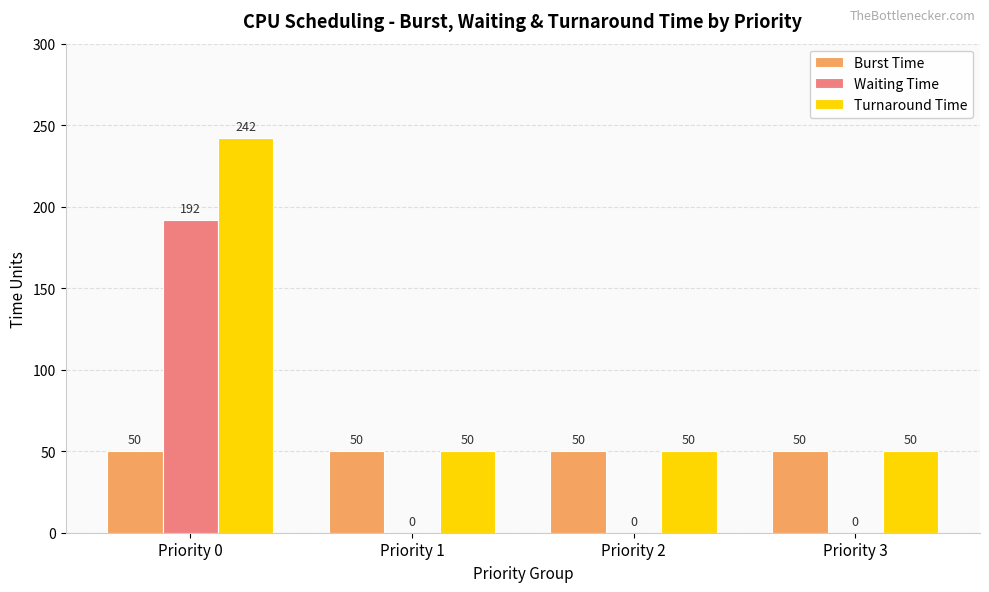

At which category is the sum across all series the highest?

Priority 0